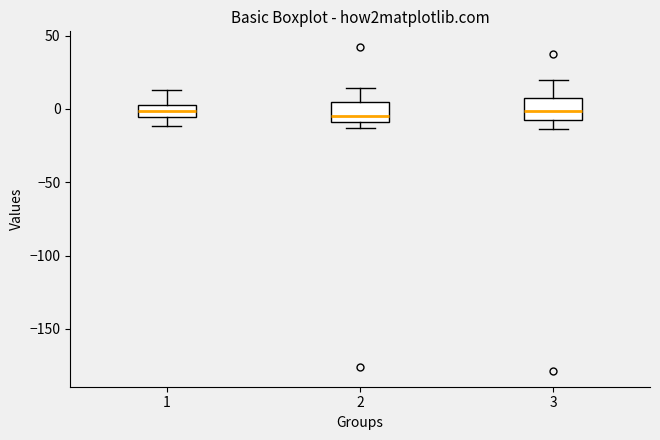

Reading left to right, transcribe this box plot: for each box, give where its median line is, the range the box spans, and where its two whiskers end, as read against the y-axis. The values are not printed on the chart, so give them approximately, as read against the axis.

1: median 0 (inside the box), box -5 to 0, whiskers -10 to 15
2: median -5, box -10 to 5, whiskers -15 to 15
3: median 0, box -5 to 5, whiskers -15 to 20